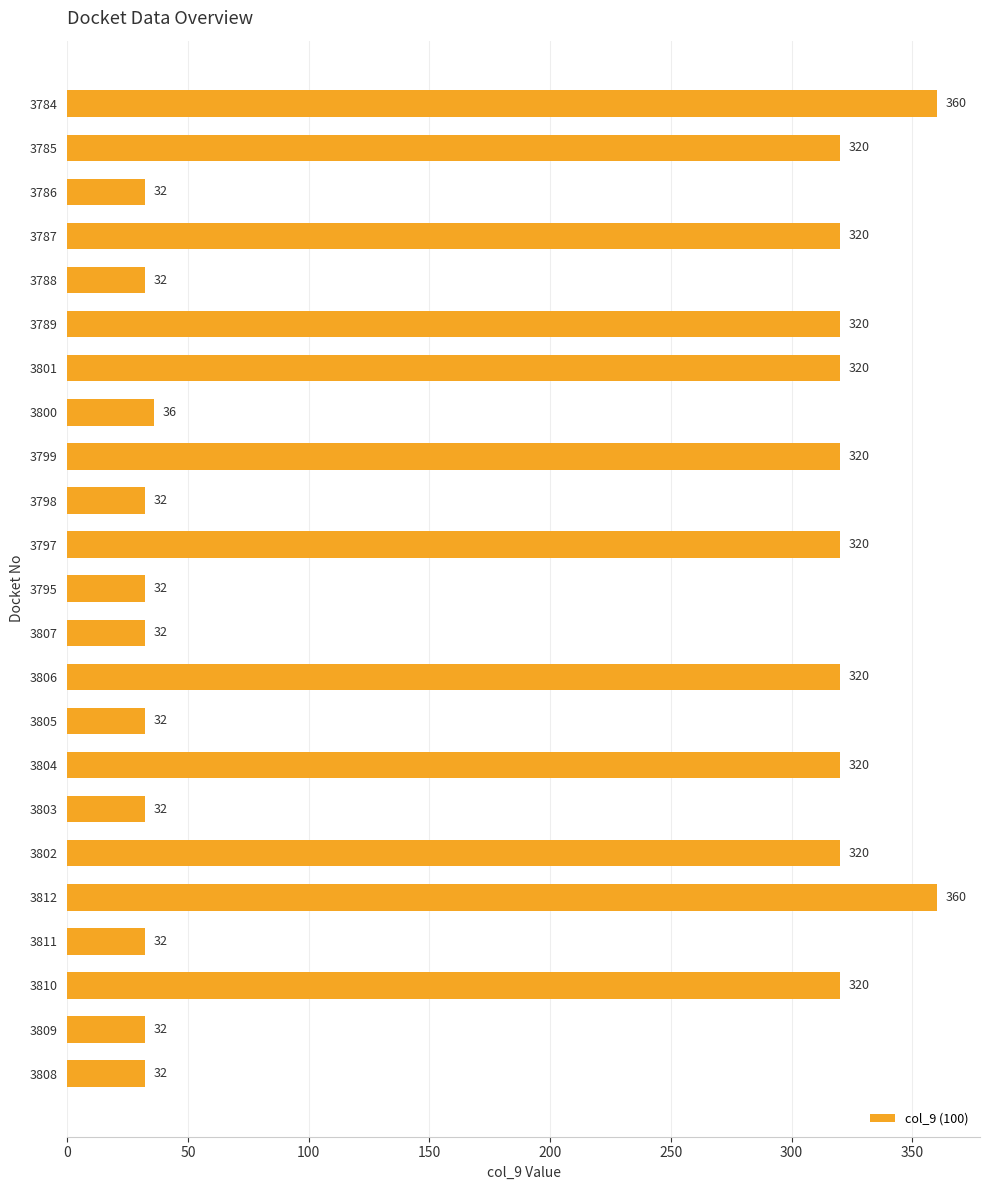

What is the smallest value displayed?

32